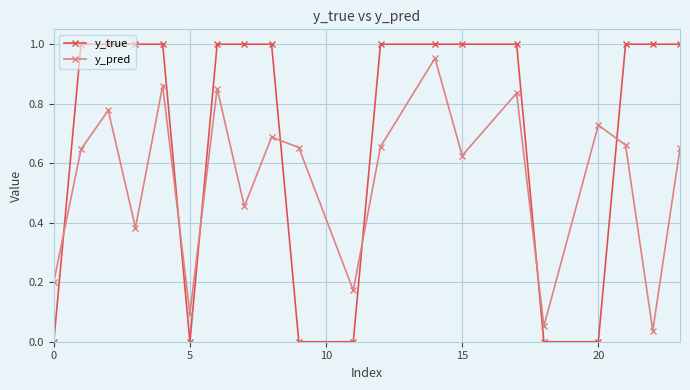

Rank the series by their average value, from highest to lowest.

y_true, y_pred